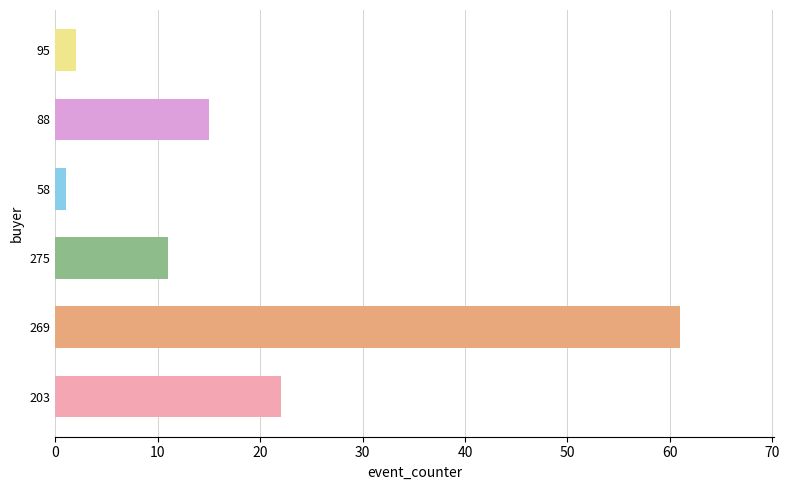

What is the ratio of the value at 203 to the value at 88?

1.5